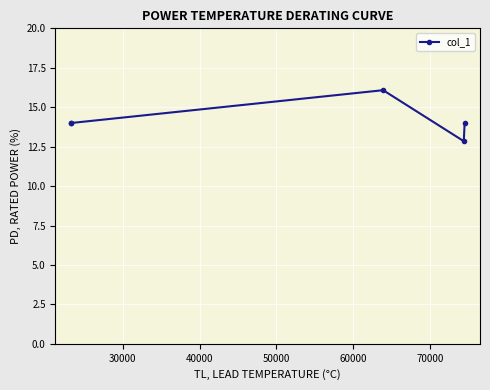

What is the value of the 2nd point from the left?

14.0